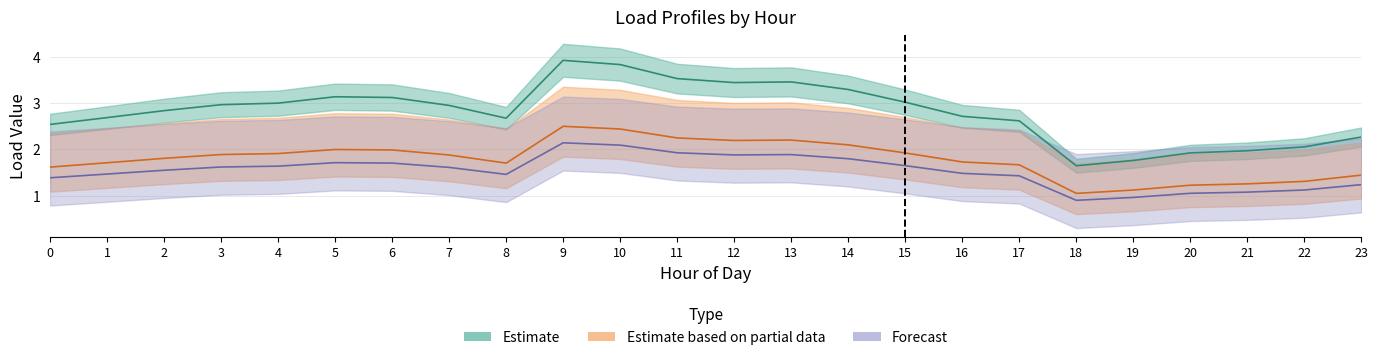

What is the total value across all series at 19?

3.8